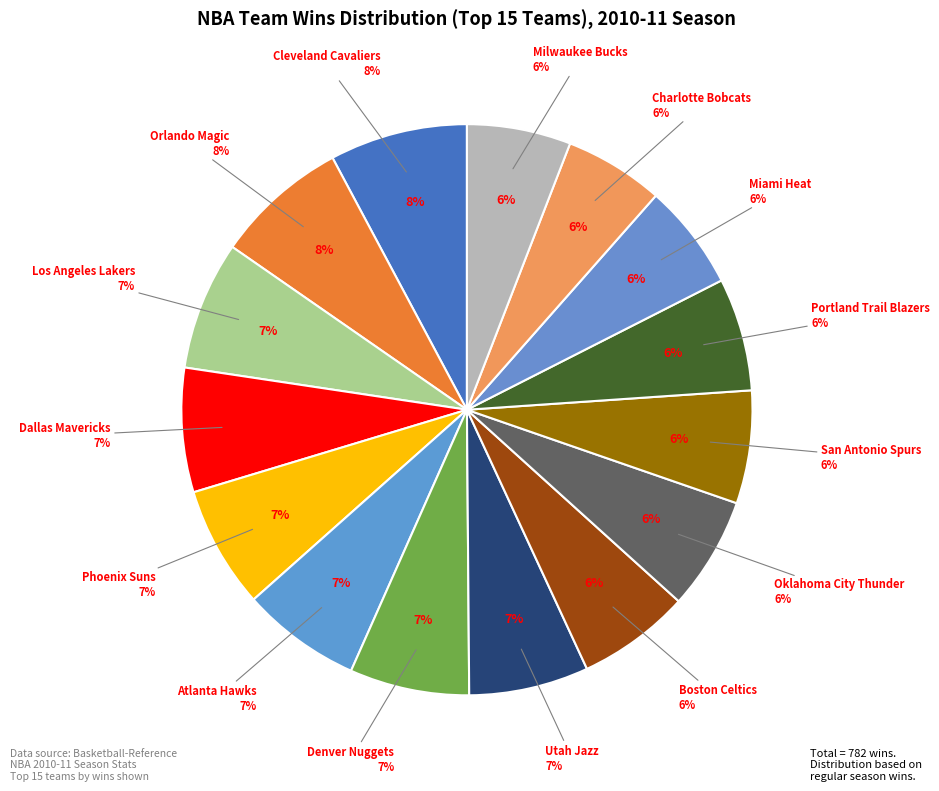

What percentage is NOT represented by Dallas Mavericks?

93.0%